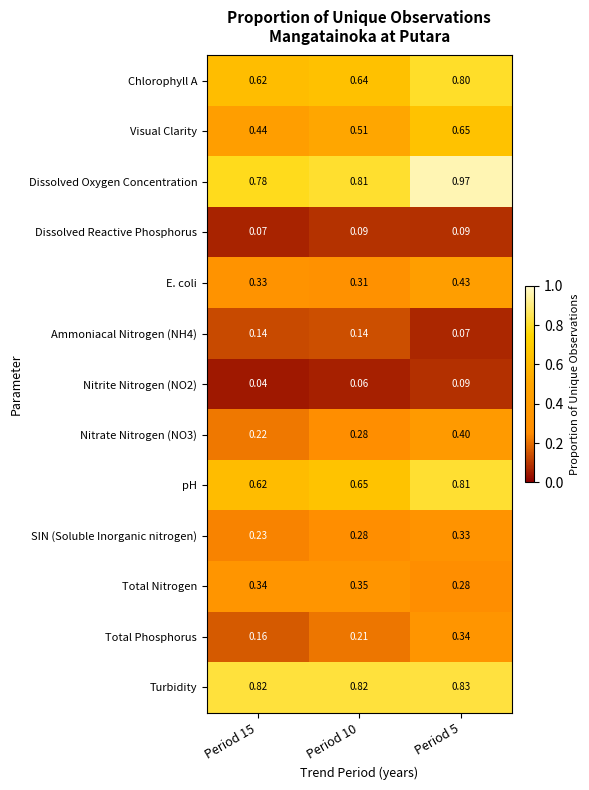

Which series has the largest range (max minus min)?

Visual Clarity